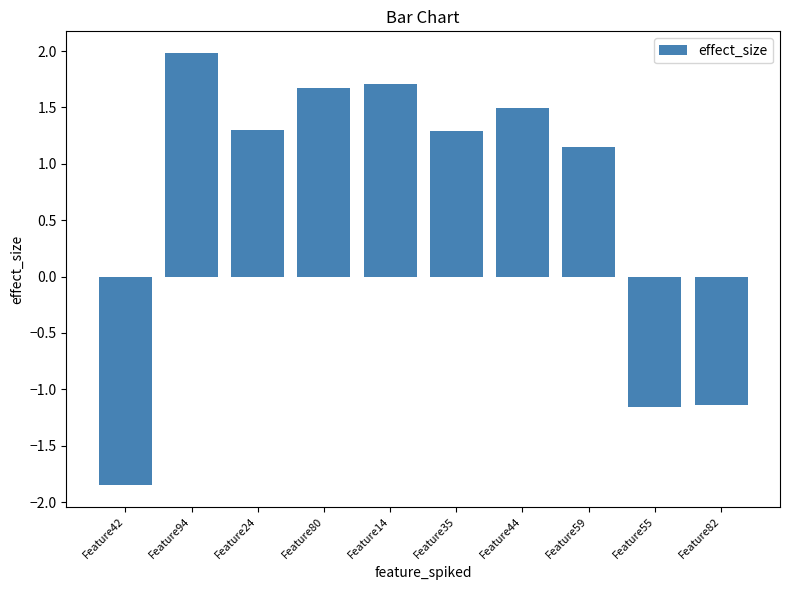

What is the average value?

0.6